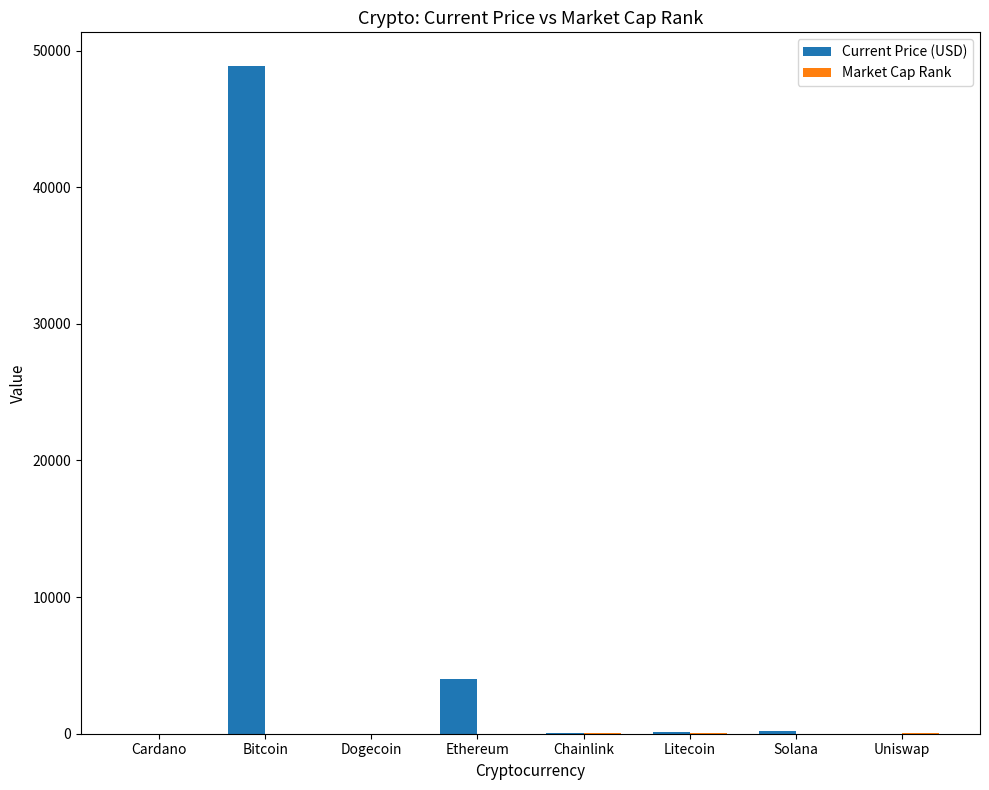

Between Cardano and Bitcoin, which series saw the biggest shift?

Current Price (USD)